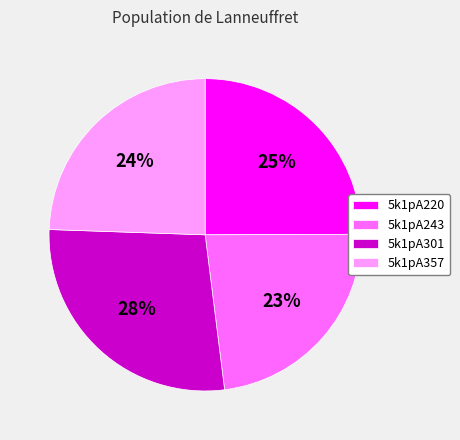

Approximately how many times larger is the value at 5k1pA220 compared to 5k1pA243?

1.1